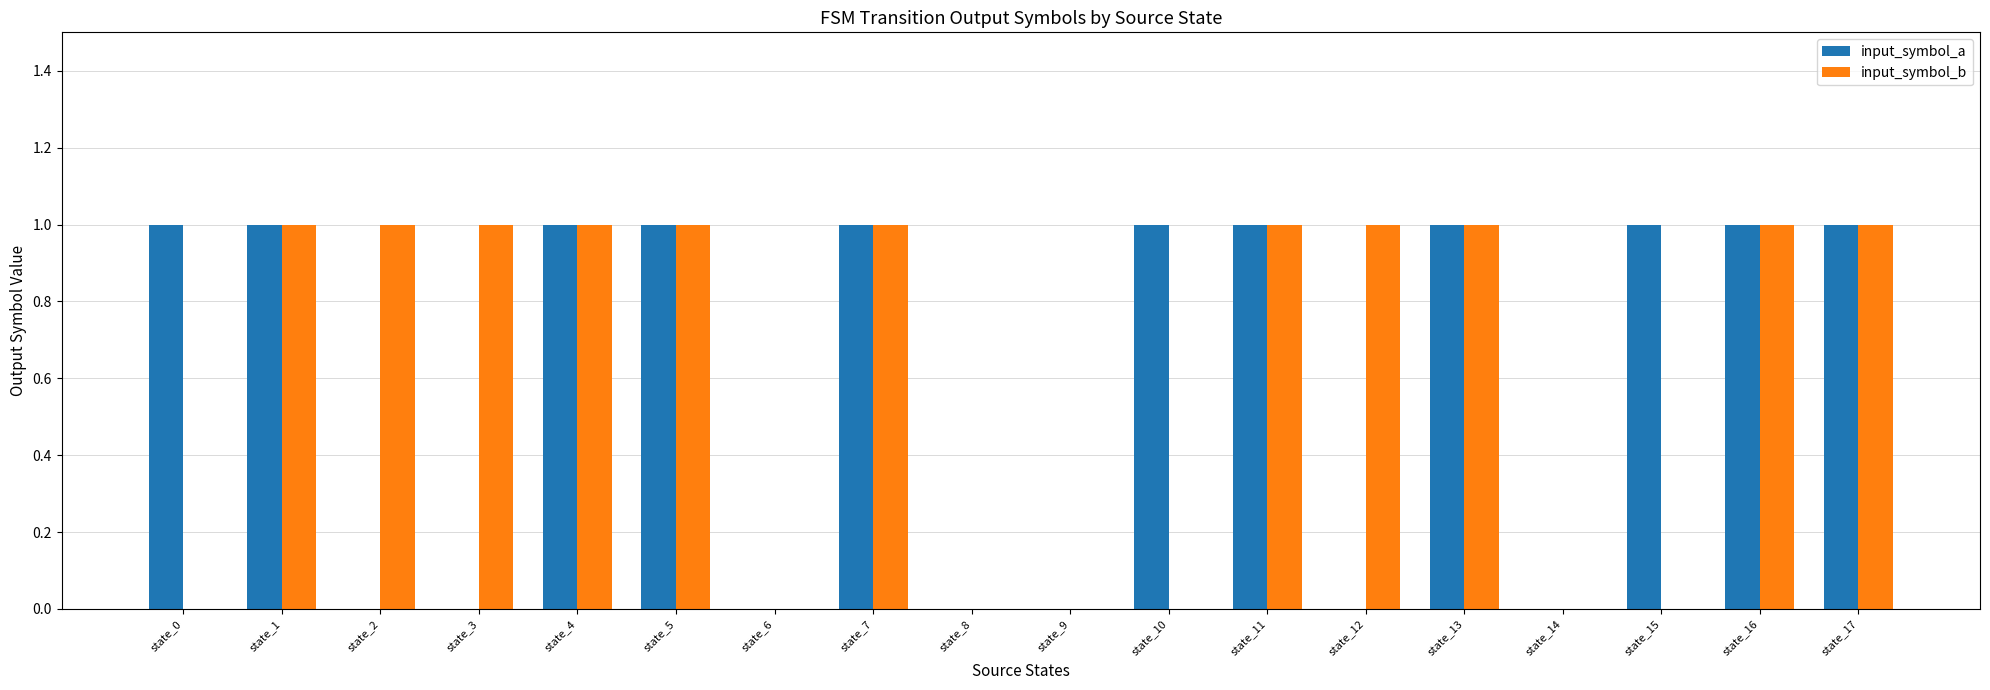

What is the sum of the input_symbol_b values at state_13 and state_15?

1